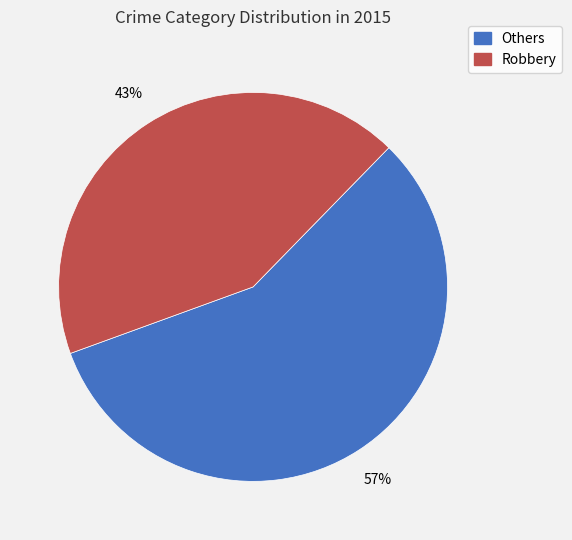

To the nearest percent, what is the average slice percentage?

50%